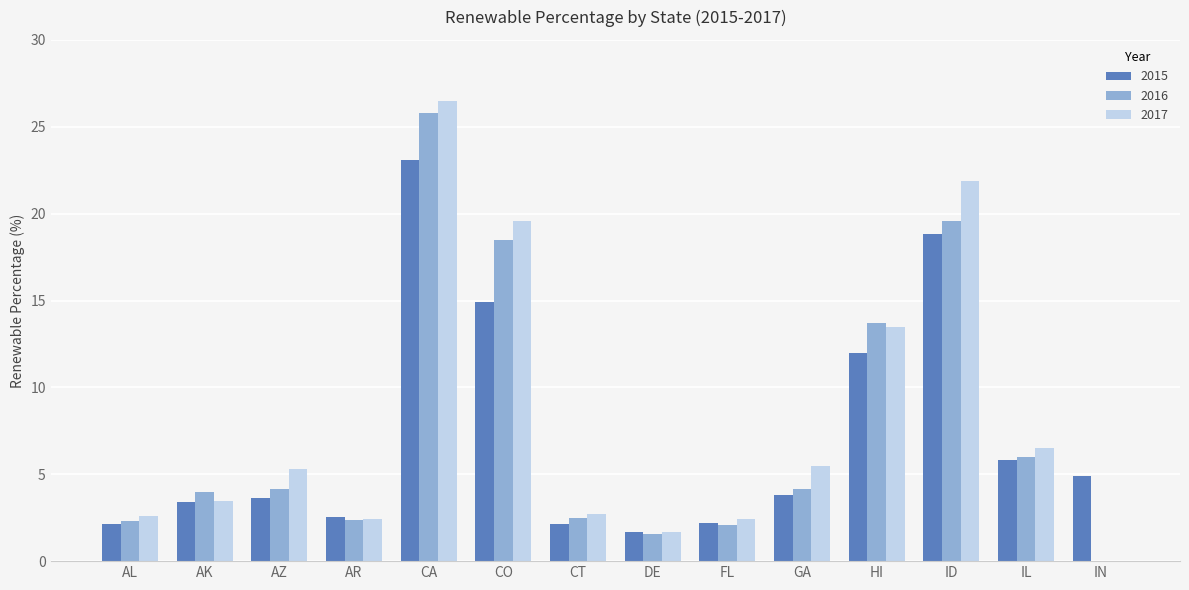

The 2015 series shows 25.8 at CO. True or false?

False